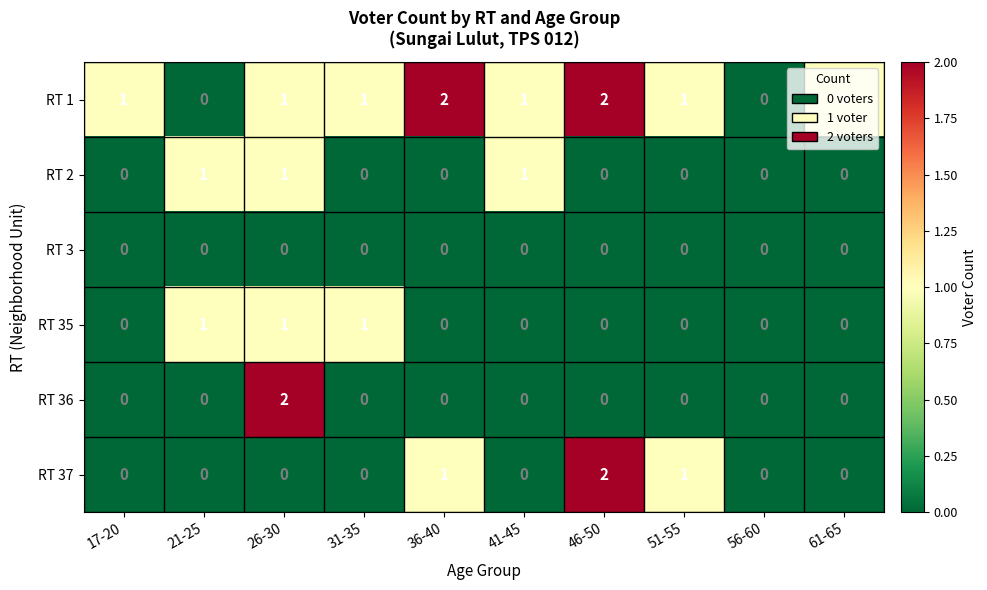

At which category is the sum across all series the highest?

26-30